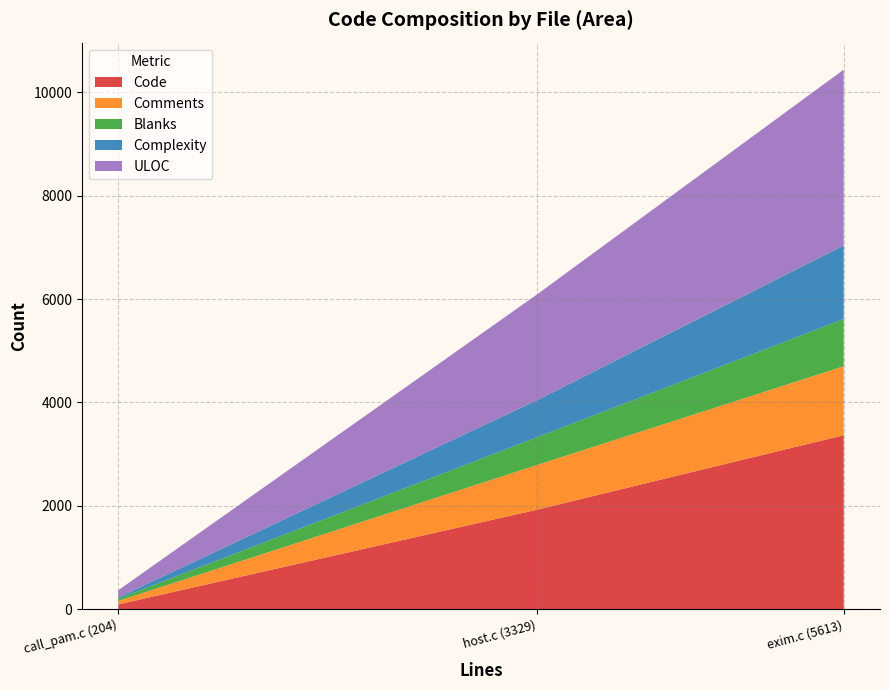

What is the highest value of the Code series?

3365